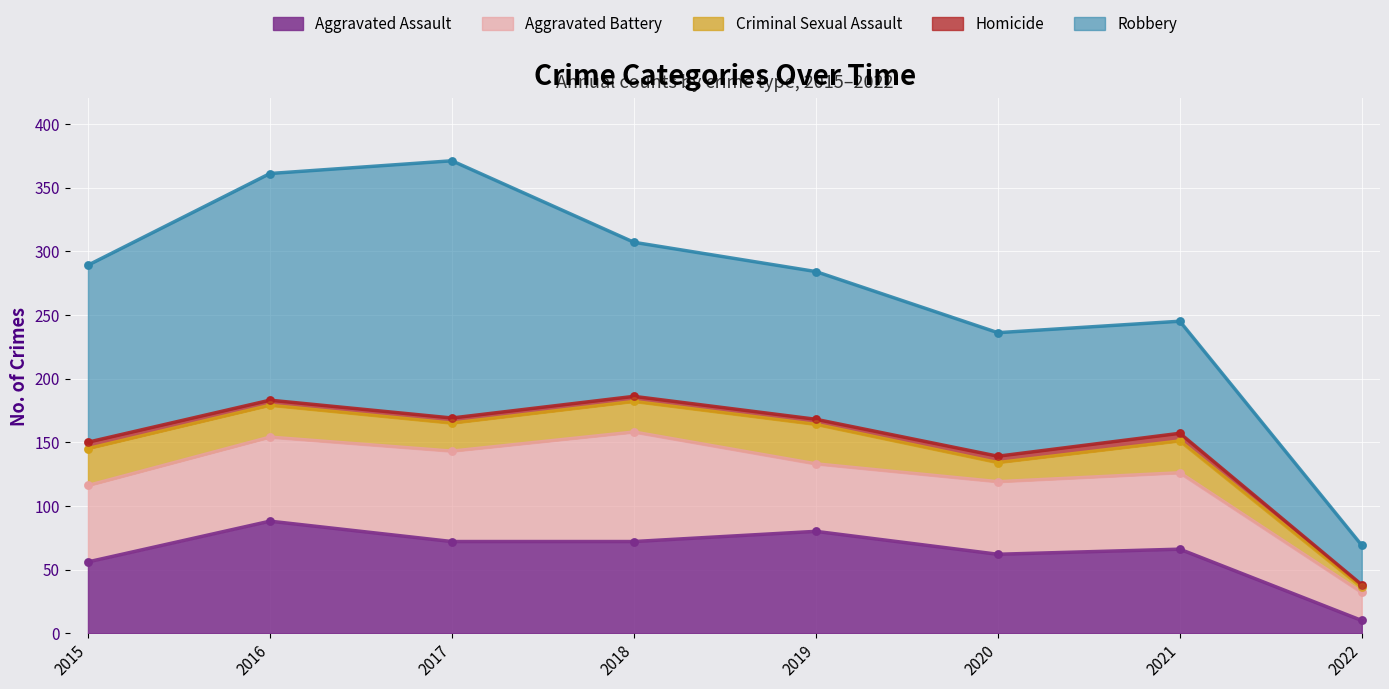

At which category is the sum across all series the highest?

2017